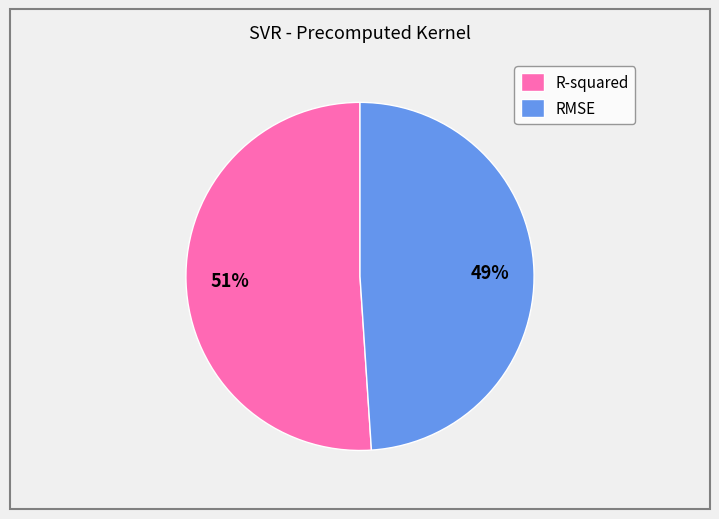

To the nearest percent, what is the combined percentage of R-squared and RMSE?

100%